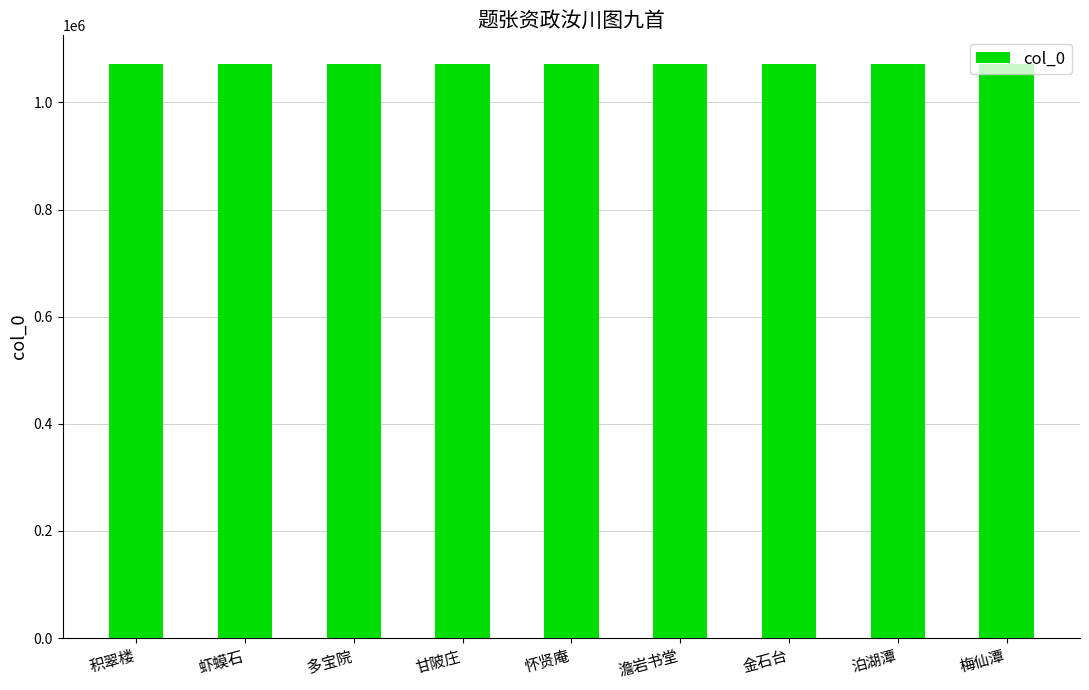

What is the approximate value at 金石台?

1071538